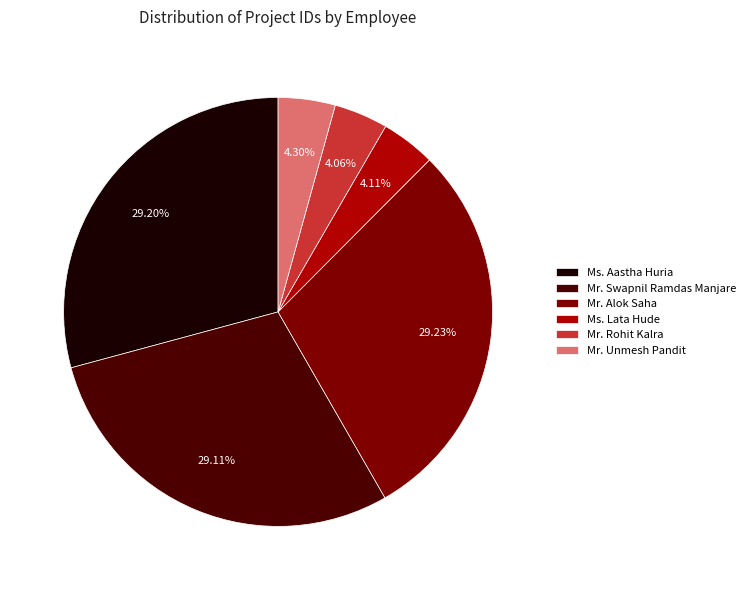

The Mr. Alok Saha slice represents 29% of the pie. True or false?

True